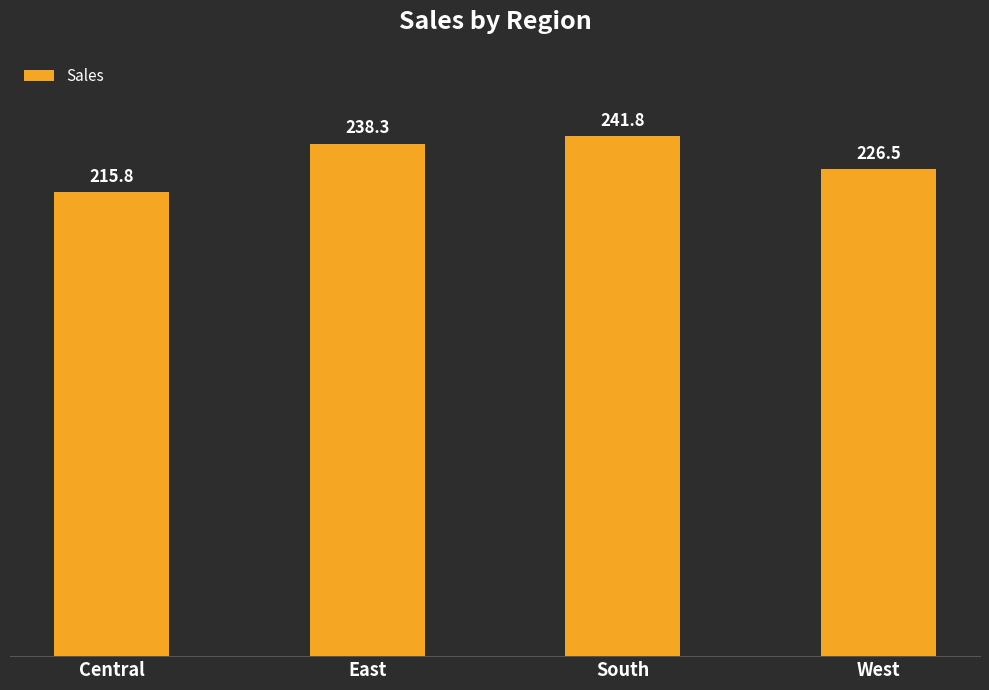

List the labels in order of value, largest first.

South, East, West, Central